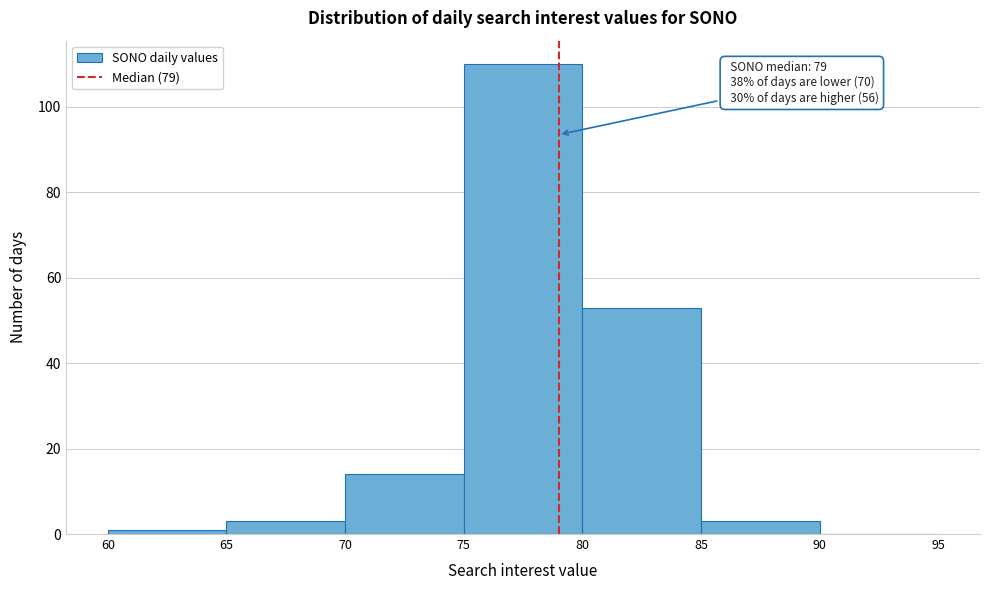

Over which range of the x-axis is the bar tallest?

75 to 80